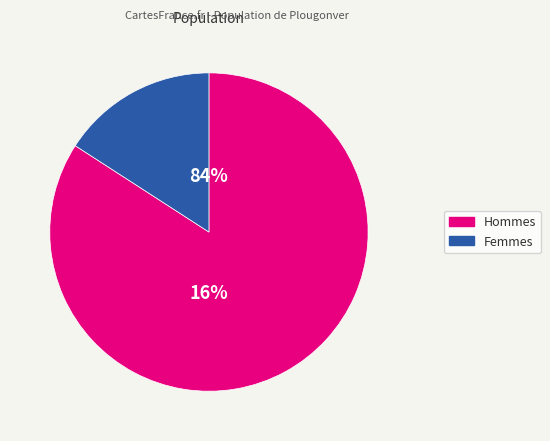

Combined, what portion of the pie is 1585 and 299?

100.0%